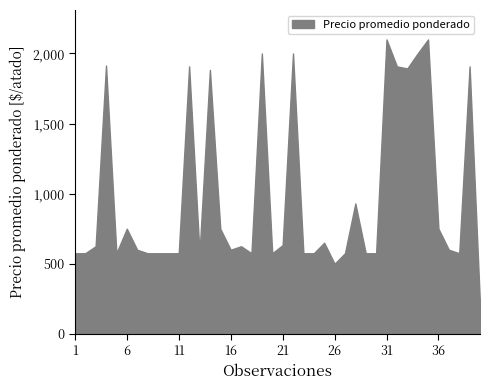

What is the difference between the maximum and minimum values?

1893